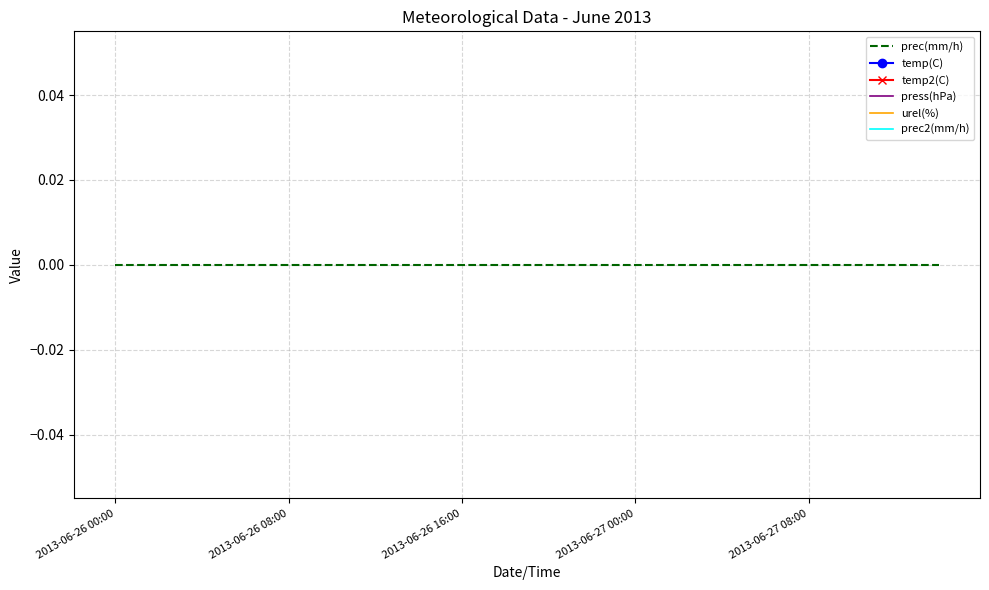

List the series in order of their peak value, highest first.

prec(mm/h), temp(C), temp2(C), press(hPa), urel(%), prec2(mm/h)